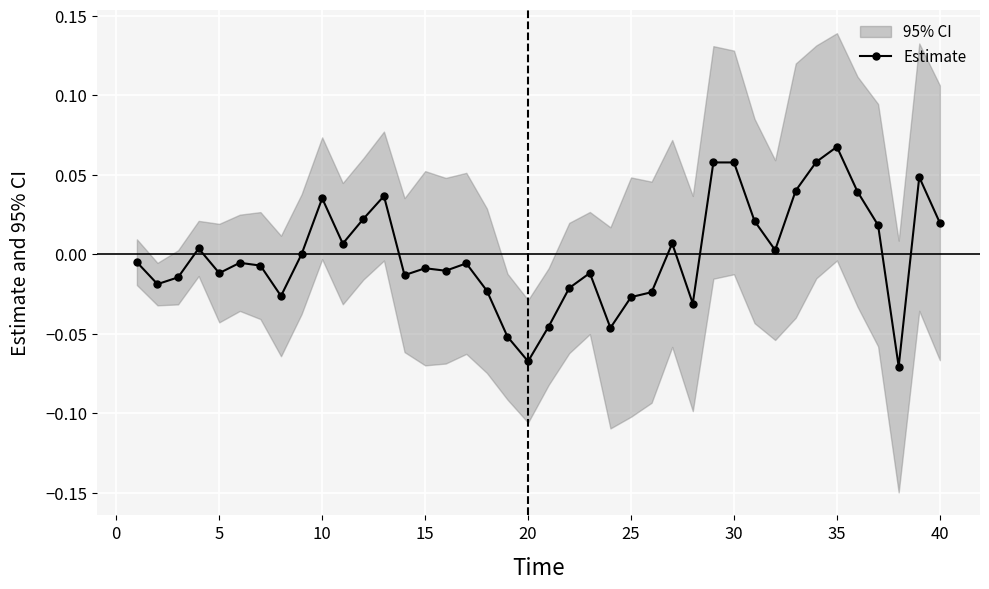

True or false: there are more than 1 points higher than both neighbors.

True